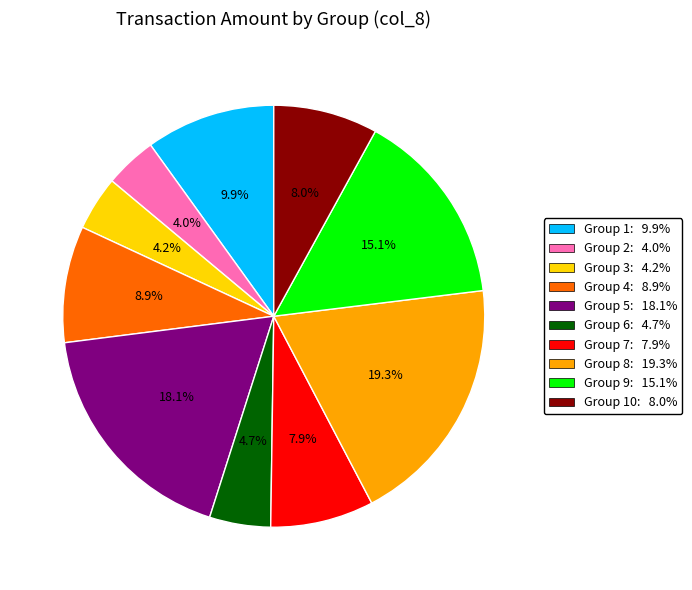

To the nearest percent, what is the difference between the largest and smallest slice percentages?

15%